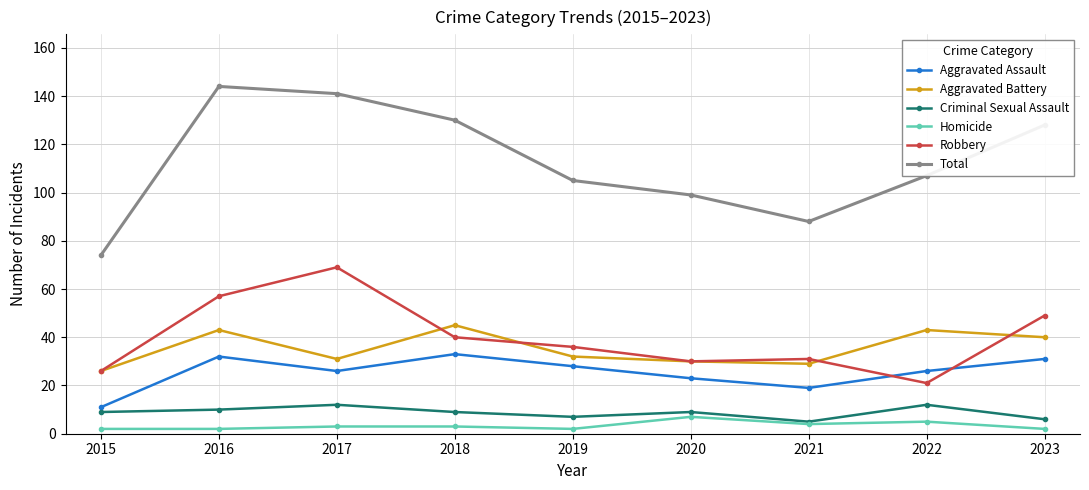

True or false: Robbery and Criminal Sexual Assault cross at least once.

False